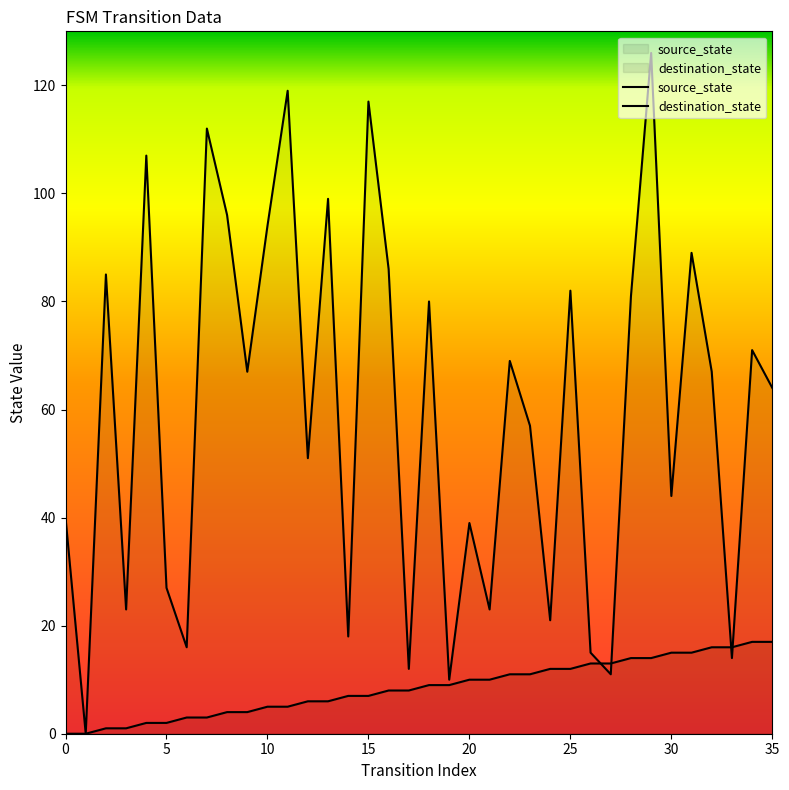

What is the spread (max minus min) of values at 14?

11